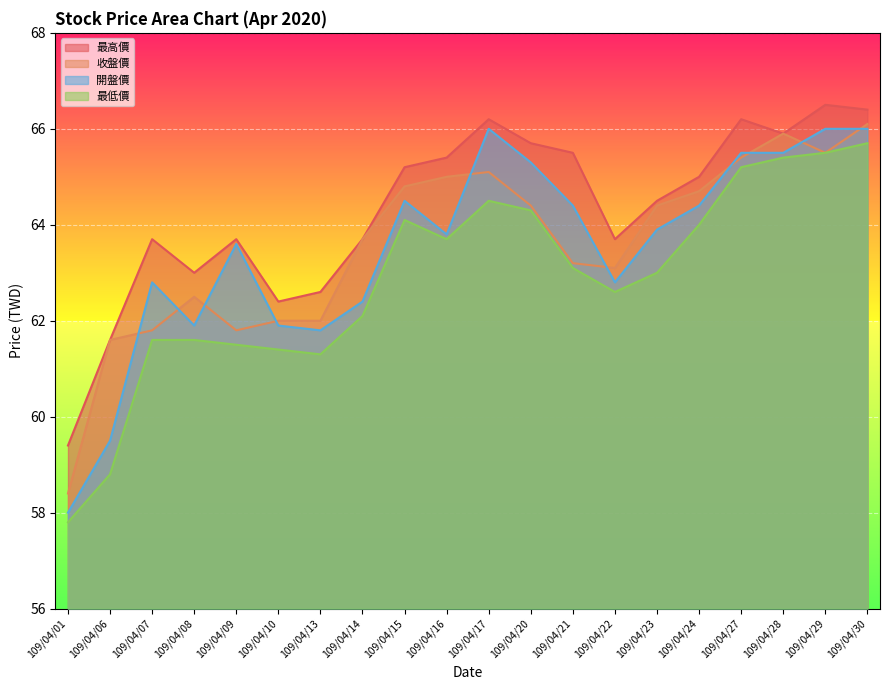

What is the difference between the maximum and second lowest values in the 開盤價 series?

6.5